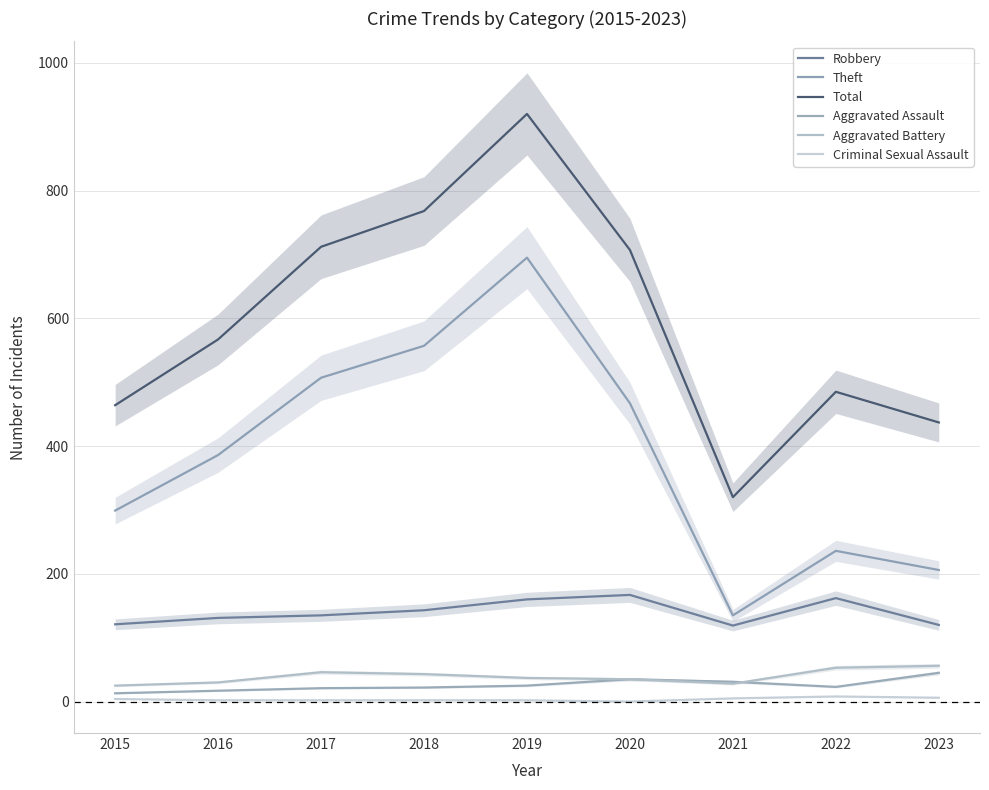

Does the chart have visible grid lines?

Yes